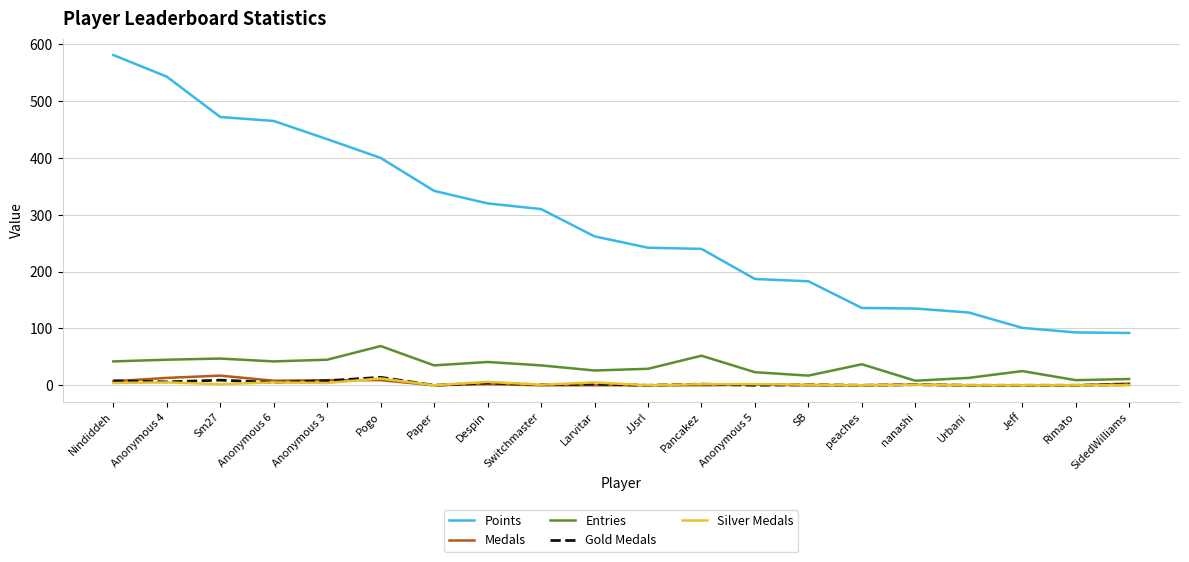

Which category has the highest value across all series?

Nindiddeh